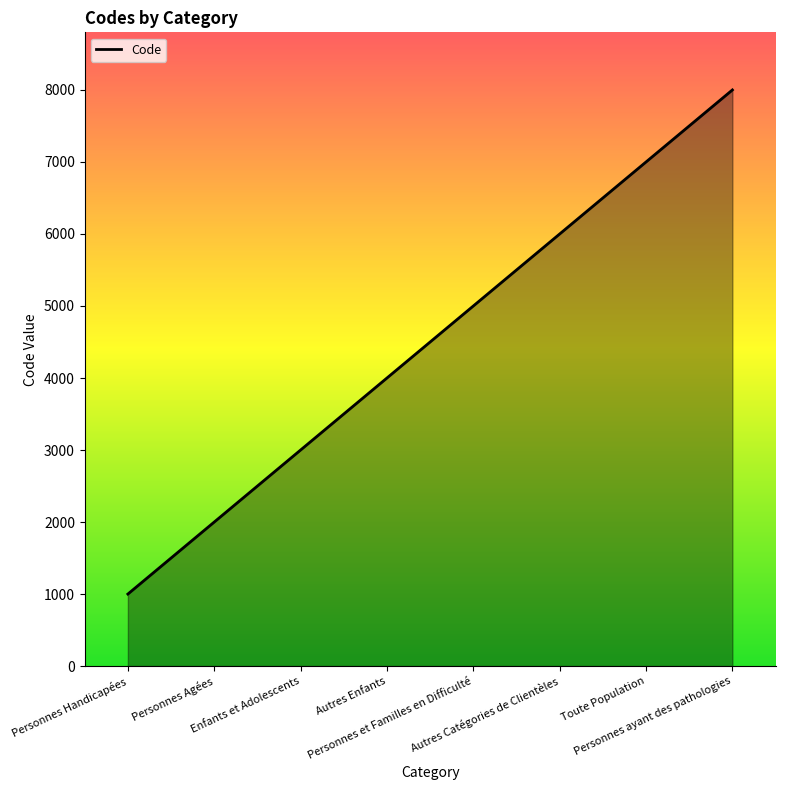

How many values are below 5000?

4